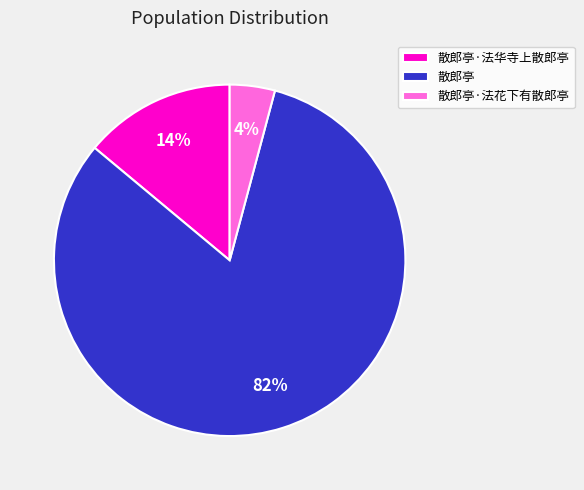

Do 散郎亭 and 散郎亭·法花下有散郎亭 together represent more than half of the pie?

Yes